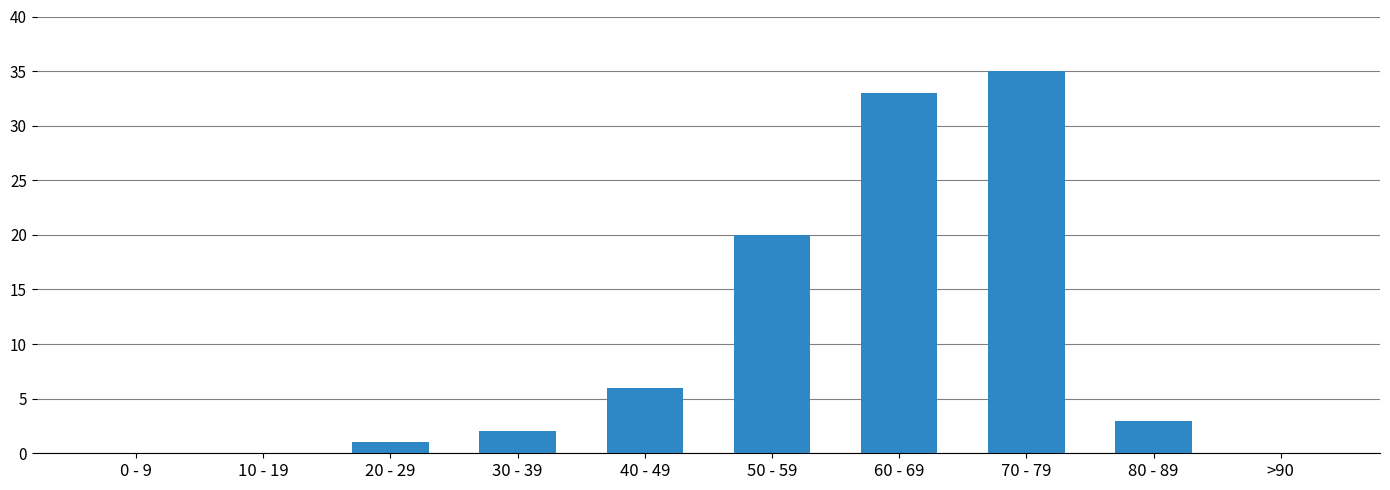

True or false: the data shows 3 at 40 - 49.

False